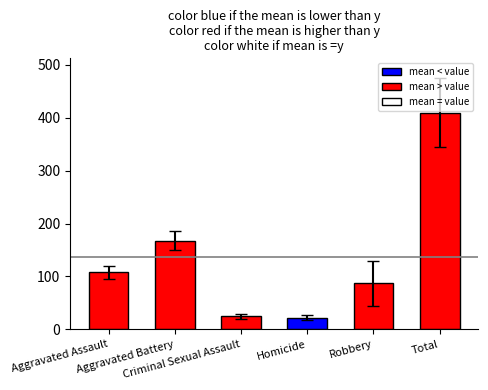

What is the label of the 3rd bar from the left?

Criminal Sexual Assault